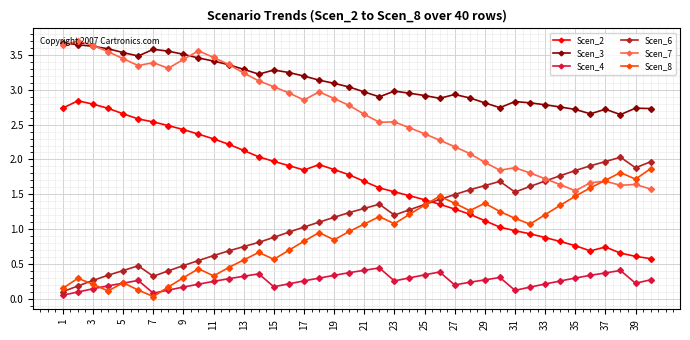

True or false: Scen_4 has more than 2 interior local peaks.

True